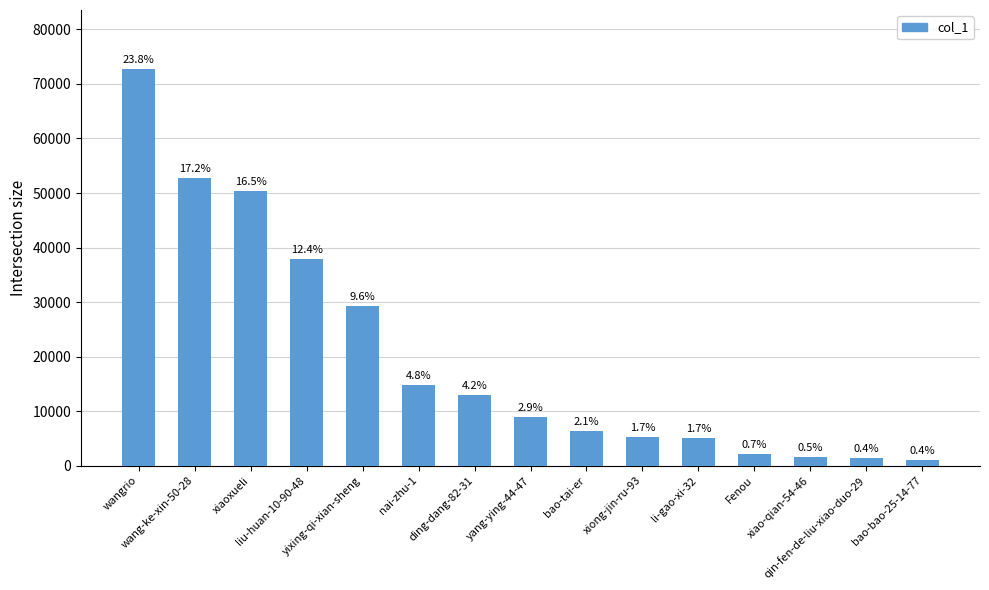

List the labels in order of value, largest first.

wangrio, wang-ke-xin-50-28, xiaoxueli, liu-huan-10-90-48, yixing-qi-xian-sheng, nai-zhu-1, ding-dang-82-31, yang-ying-44-47, bao-tai-er, xiong-jin-ru-93, li-gao-xi-32, Fenou, xiao-qian-54-46, qin-fen-de-liu-xiao-duo-29, bao-bao-25-14-77